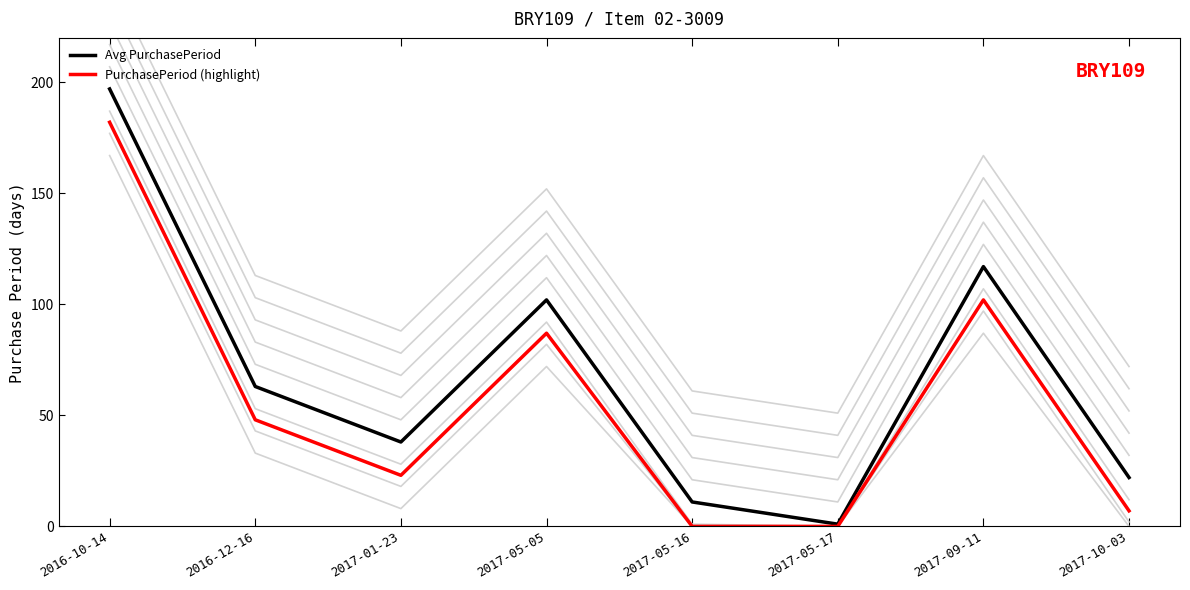

True or false: PurchasePeriod (highlight) has a value of 17 at 2016-12-16.

False